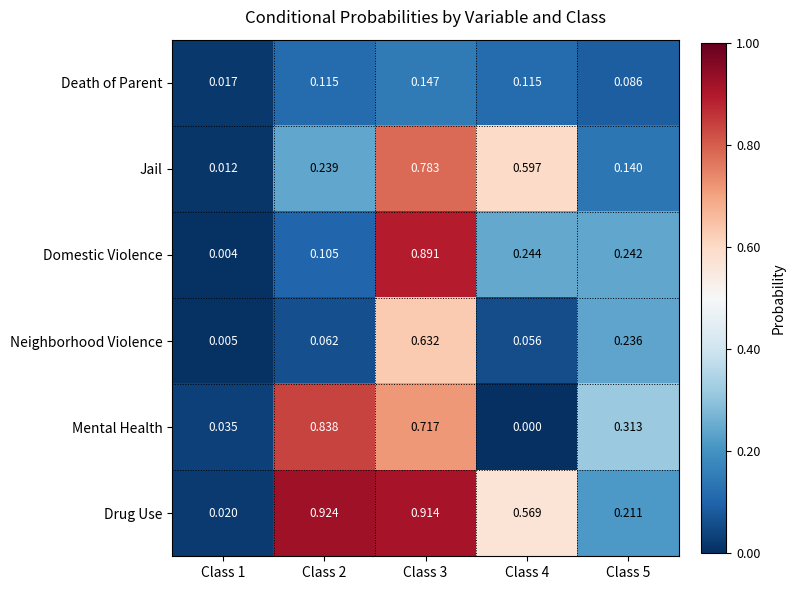

Which series has the largest range (max minus min)?

Drug Use